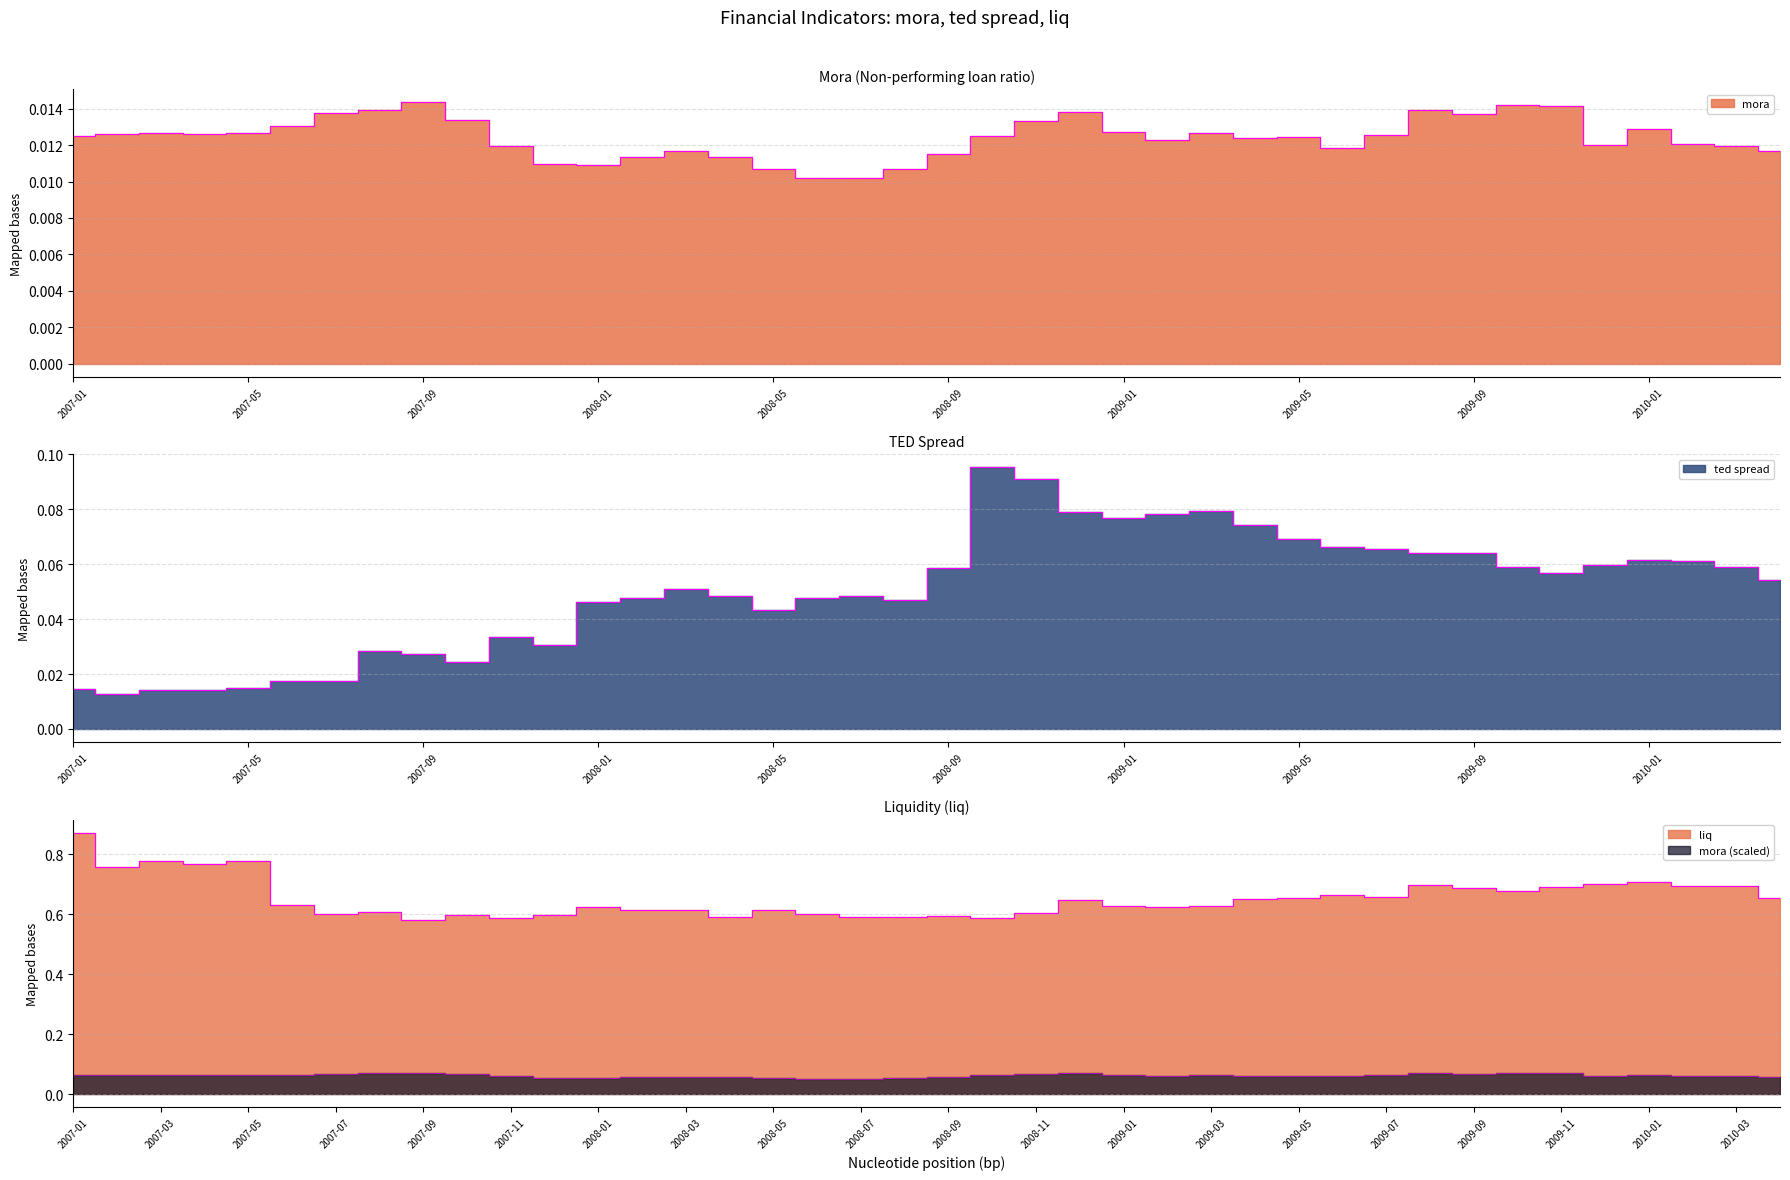

Which category has the lowest value across all series?

2008-07